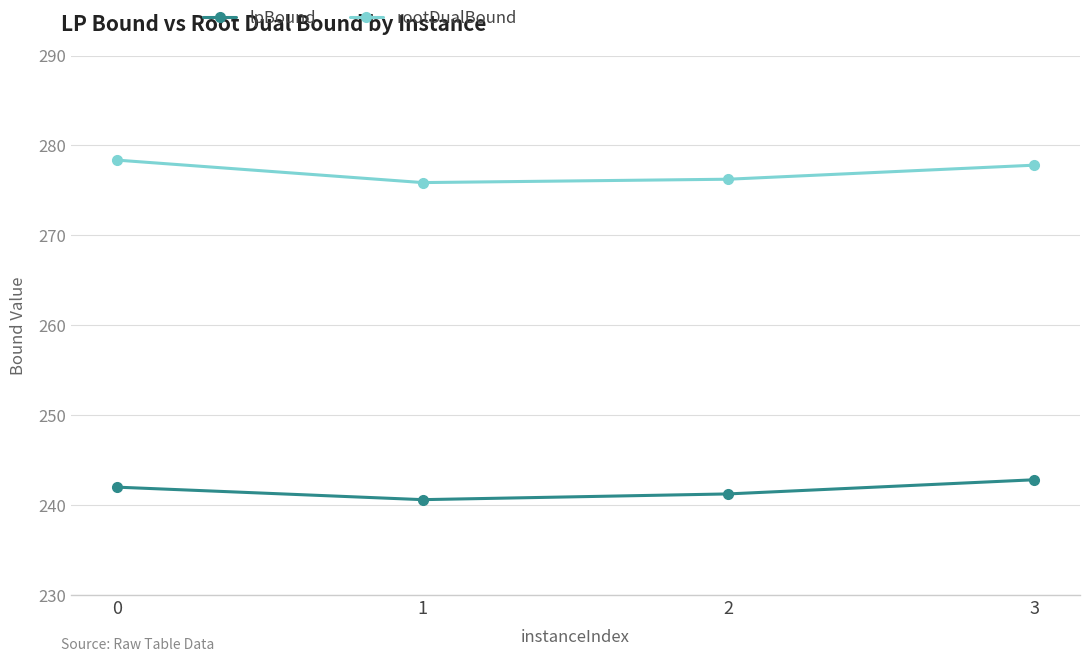

List the series in order of their overall mean, lowest first.

lpBound, rootDualBound